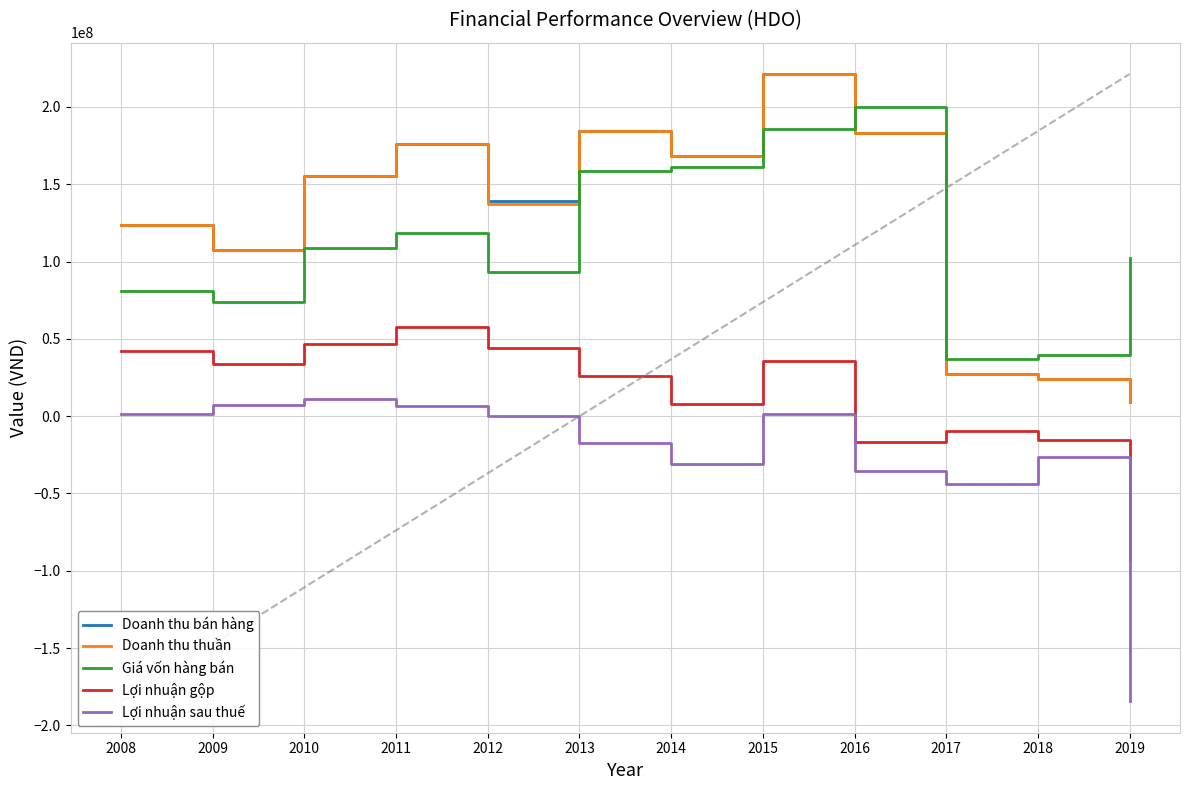

What is the minimum value for Giá vốn hàng bán?

36990432